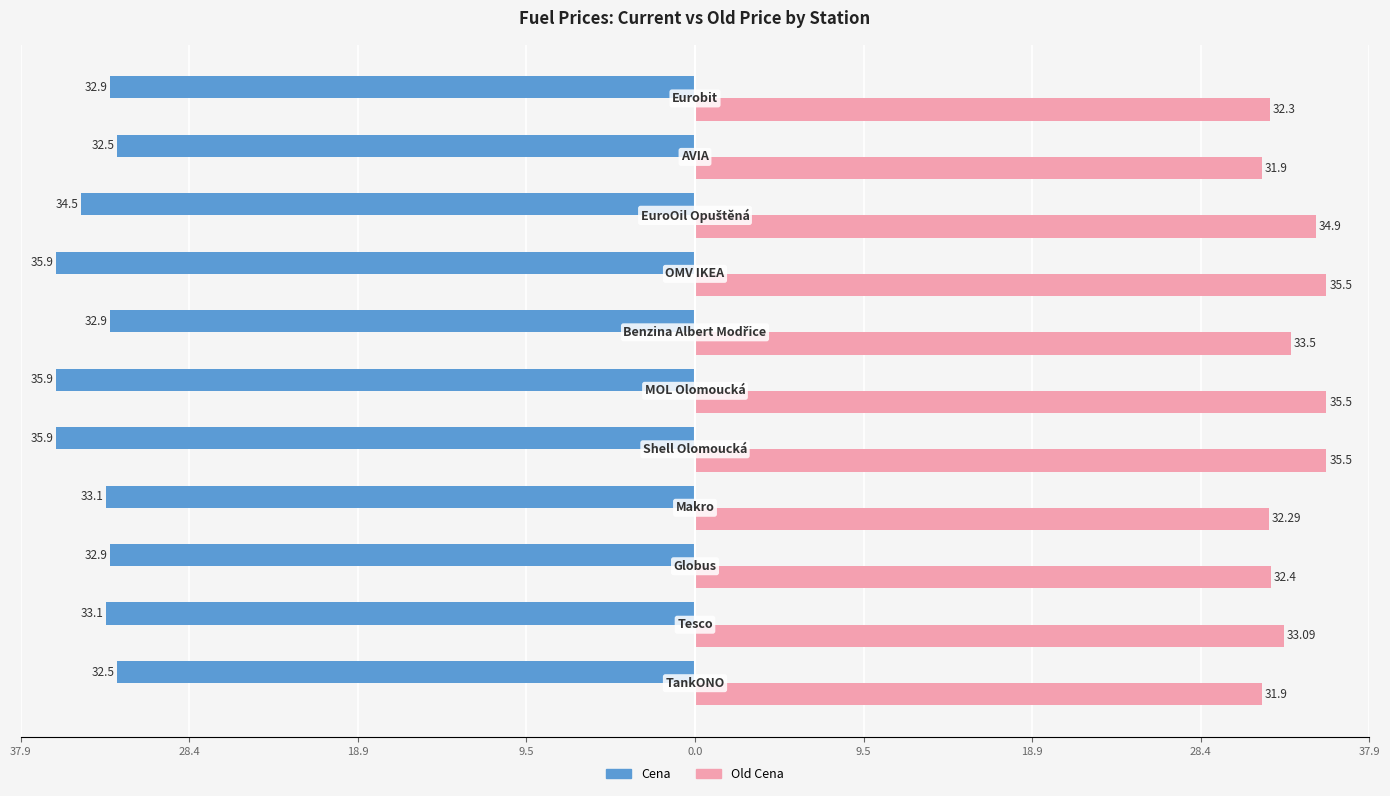

What are all the series names shown in the legend?

Cena, Old Cena